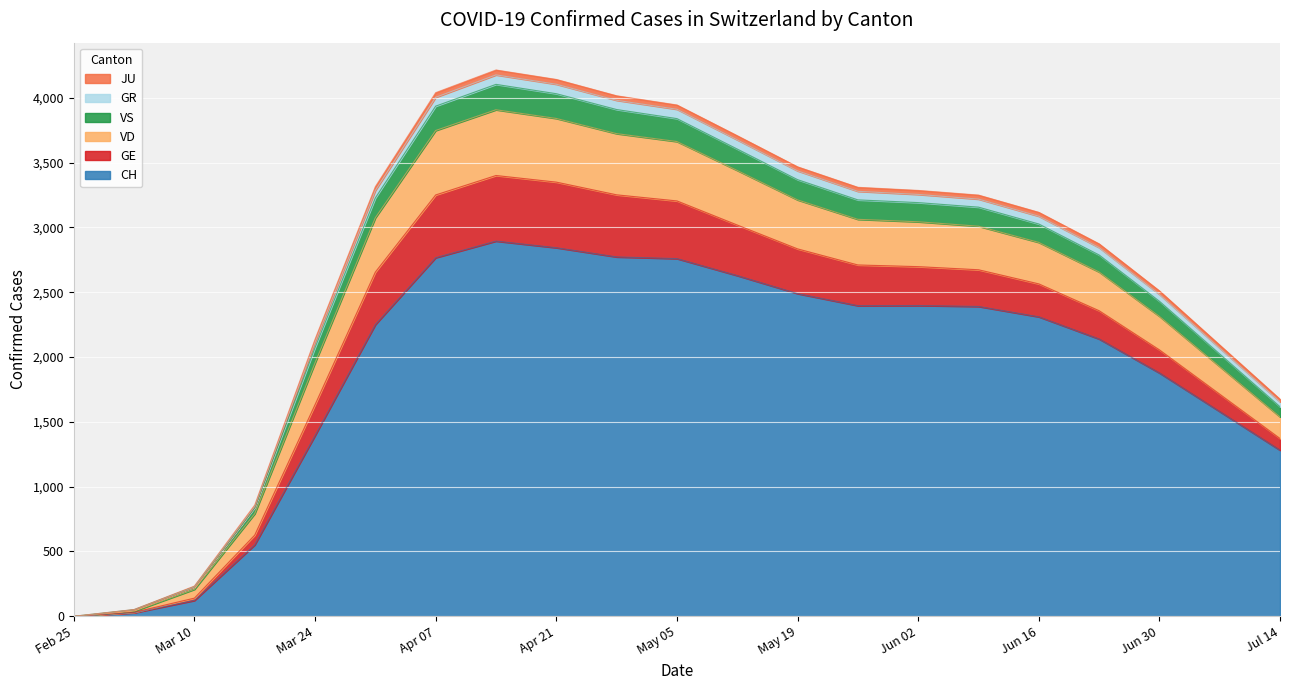

What is the label of the 3rd point from the right?

2020-06-23